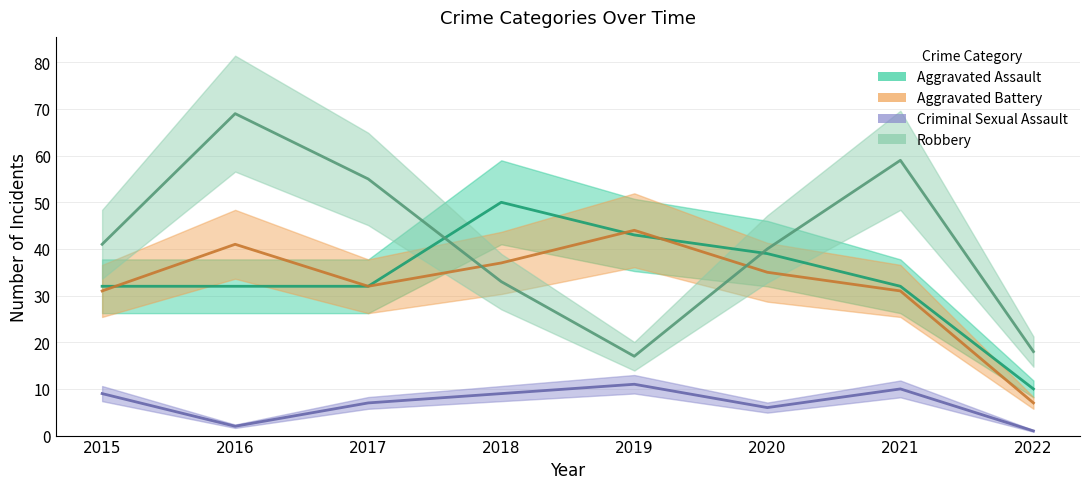

Where is Aggravated Assault nearest to the value 30?

2015